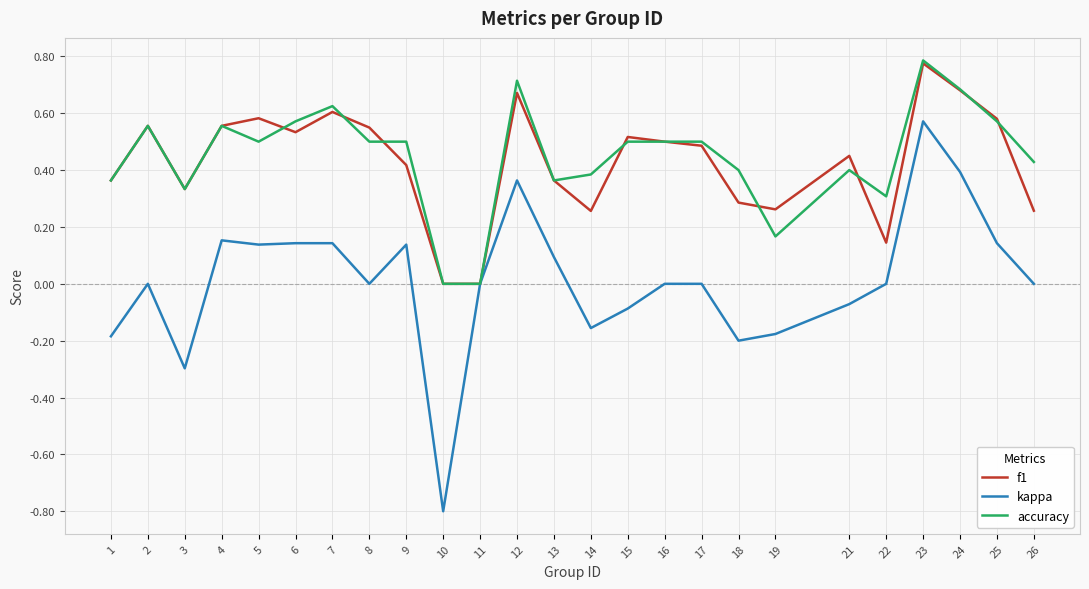

Which category has the highest value across all series?

23